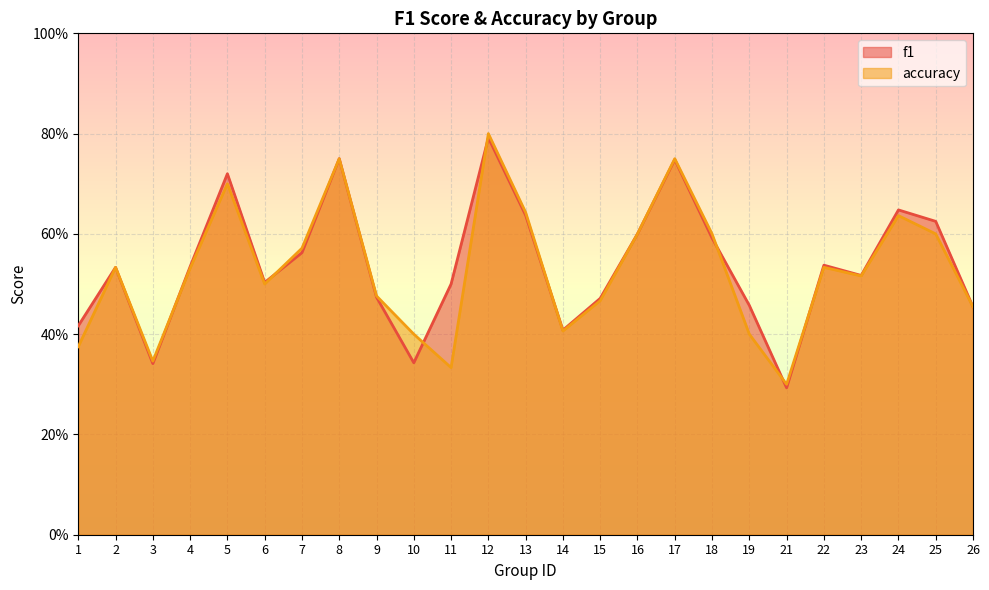

Rank the categories by f1 value from highest to lowest.

12, 8, 17, 5, 24, 13, 25, 16, 18, 7, 22, 4, 2, 23, 6, 11, 9, 15, 19, 26, 1, 14, 10, 3, 21